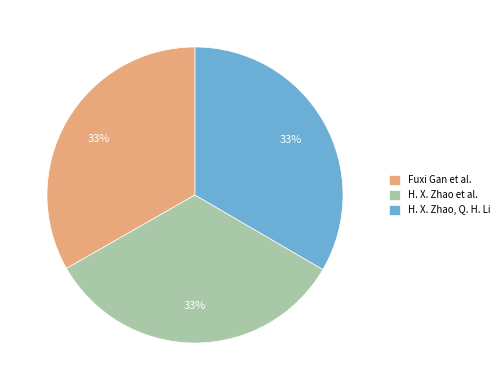

How many slices are in this pie chart?

3